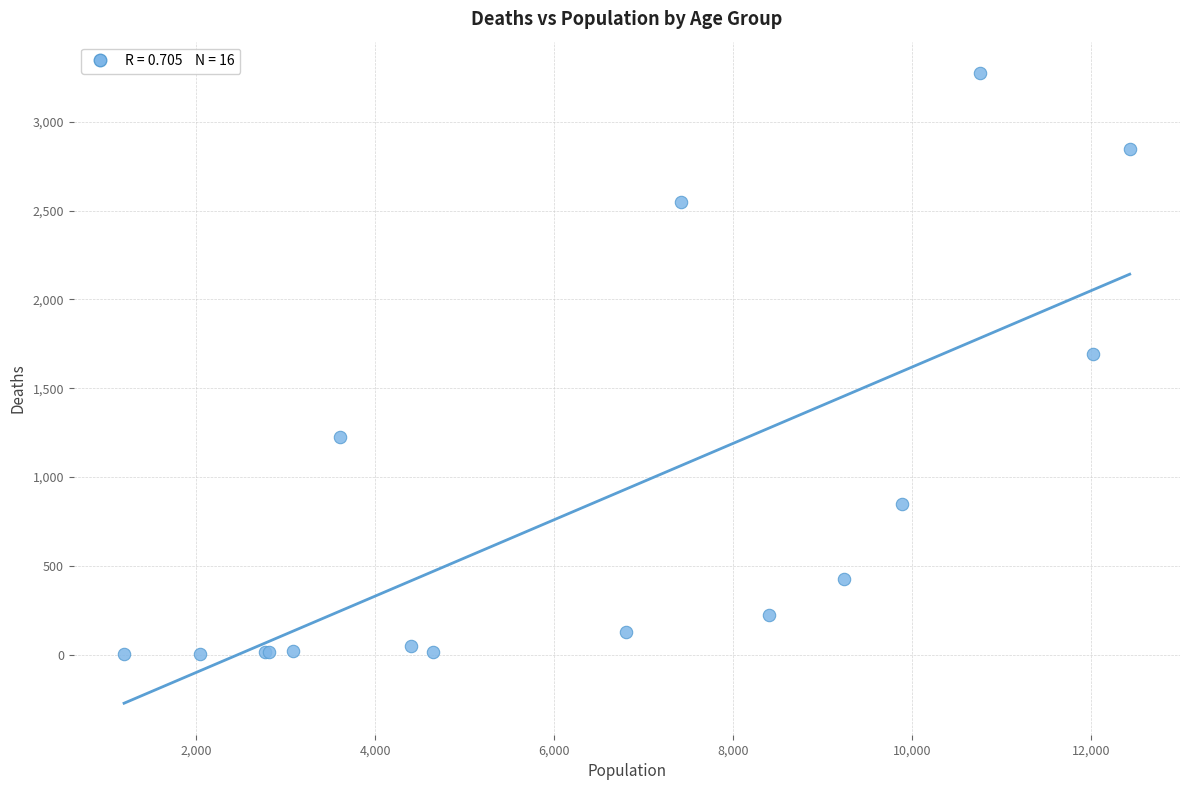

What Y value in the scatter plot is closest to 1638?

1690